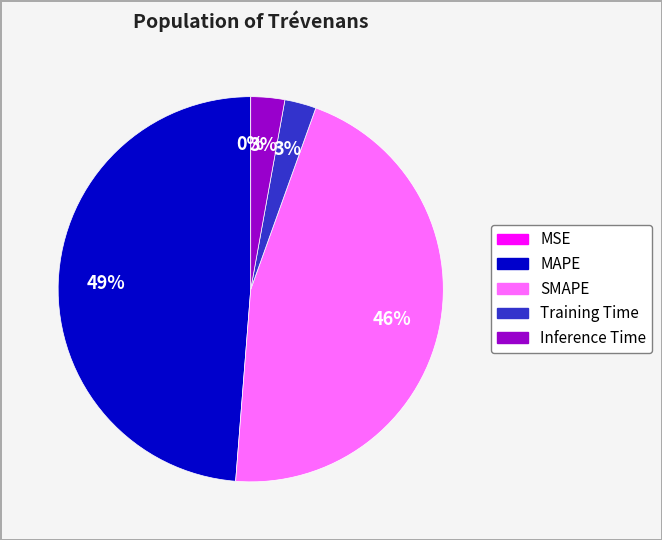

Which has a higher value, Inference Time or SMAPE?

SMAPE